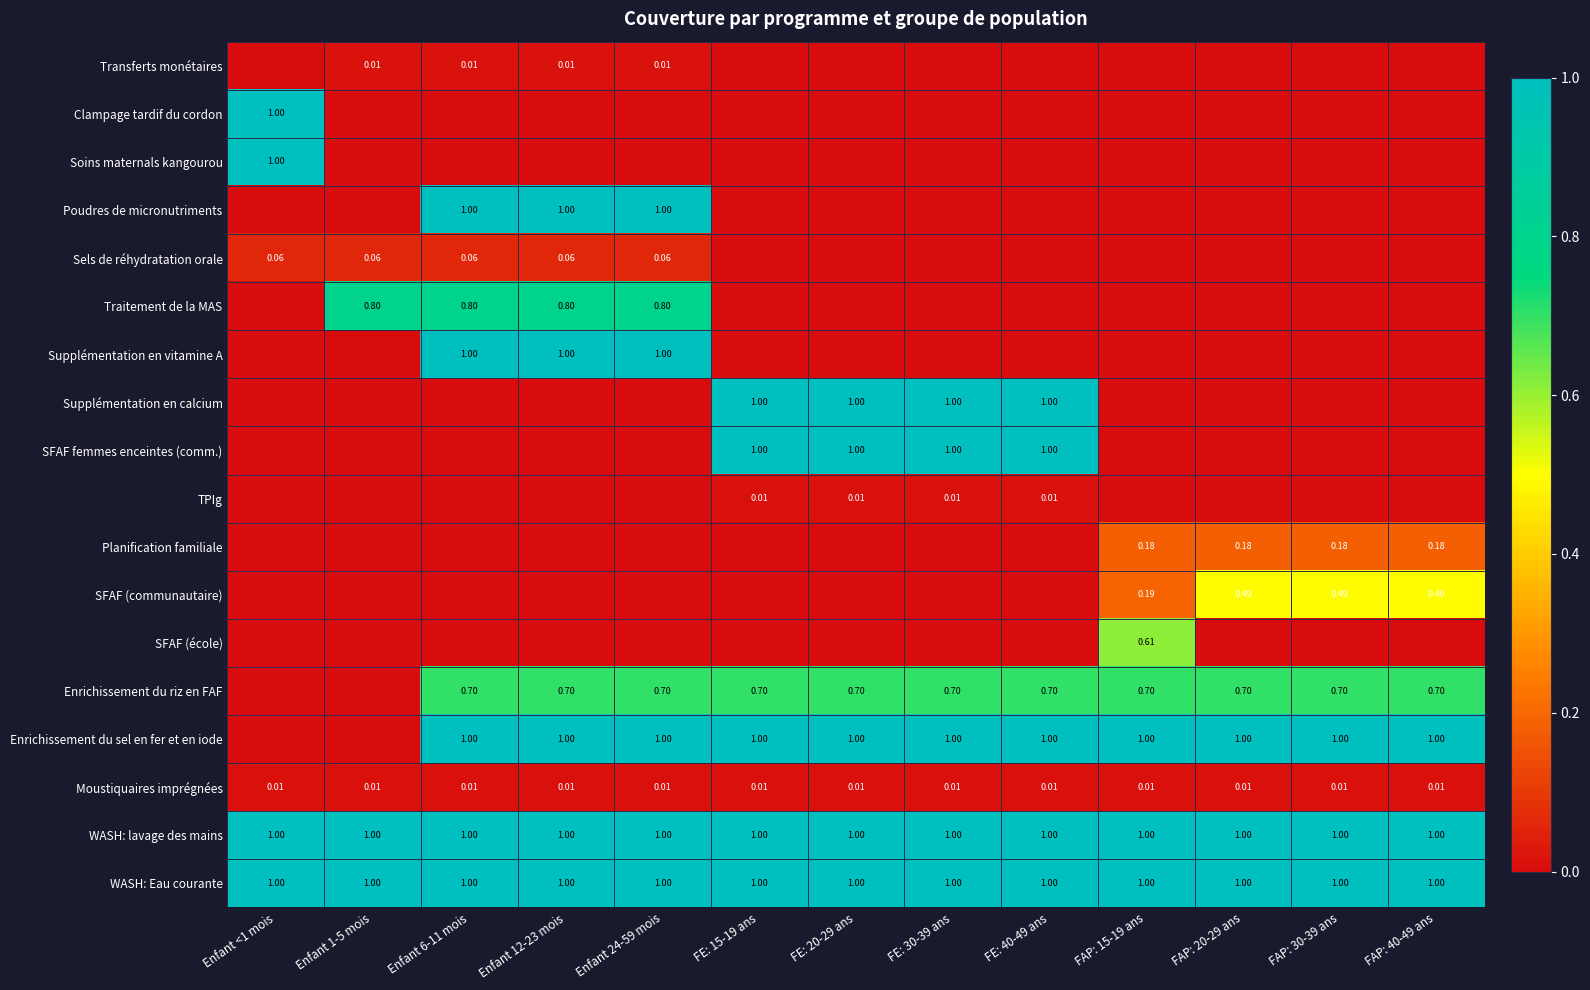

What is the total value across all series at Enfant 12-23 mois?

6.6